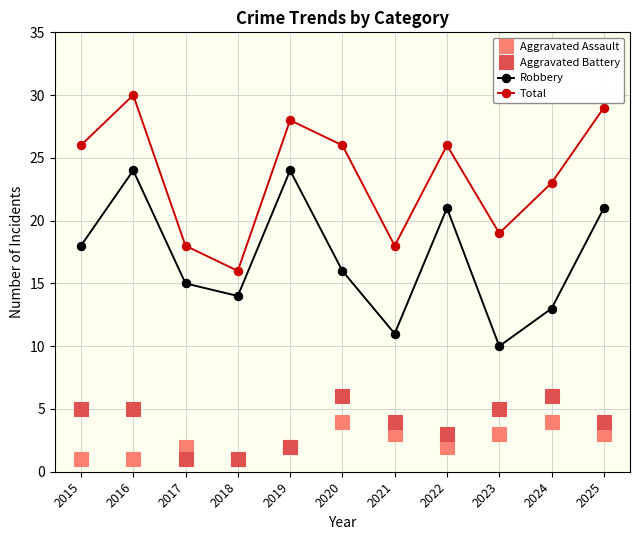

List the series in order of their peak value, highest first.

Total, Robbery, Aggravated Battery, Aggravated Assault